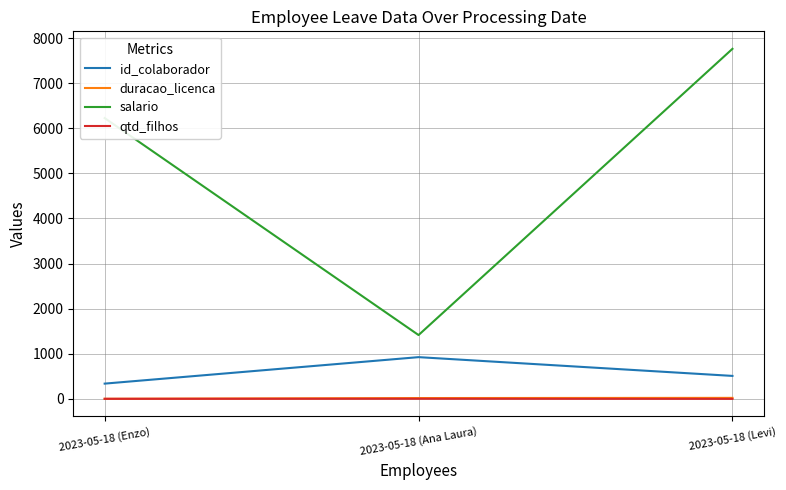

Which series has the largest range (max minus min)?

salario